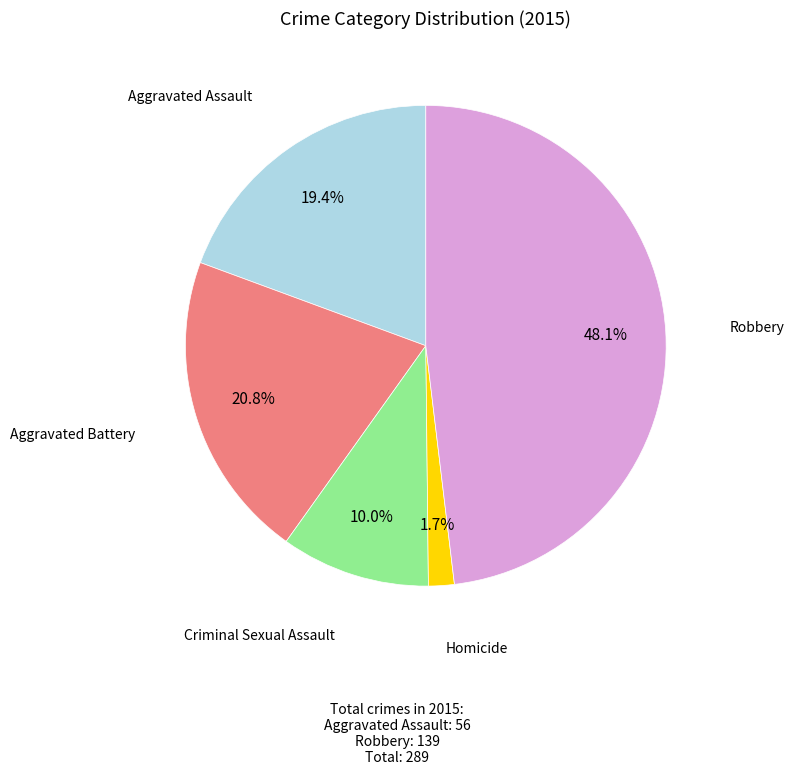

How many slices are in this pie chart?

5